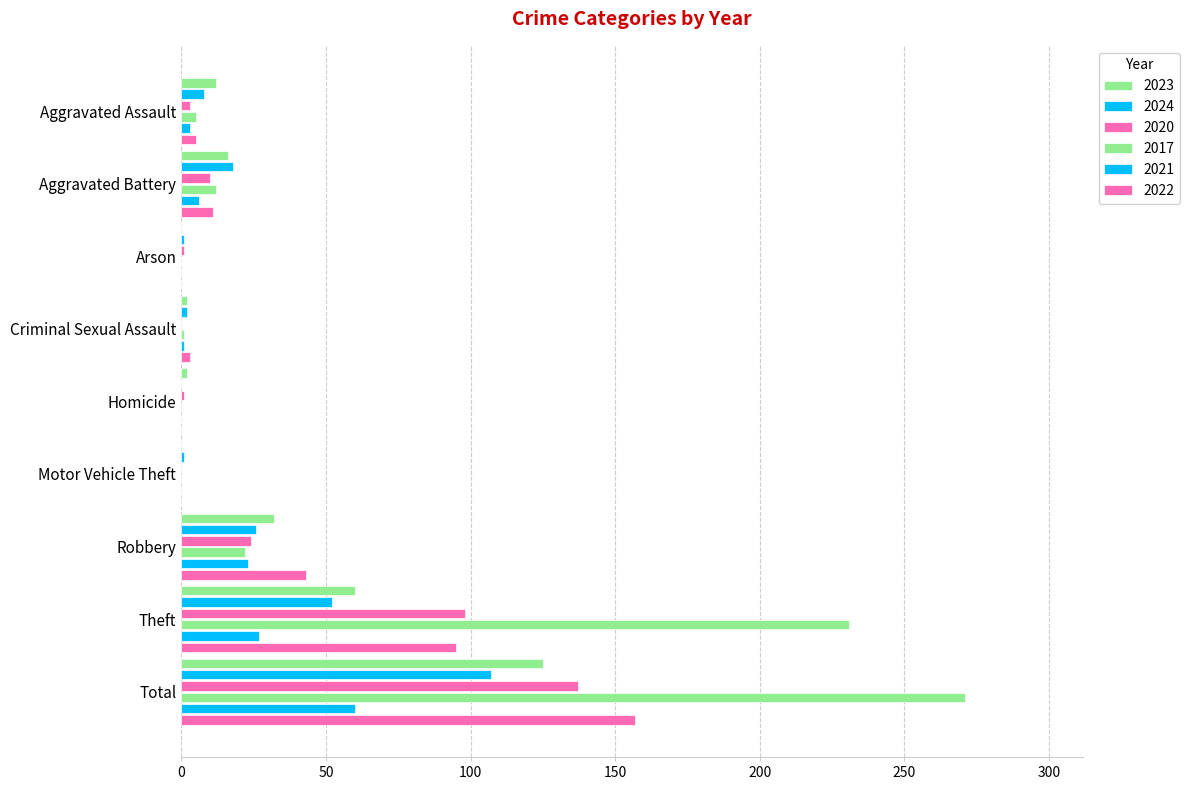

Is it true that 2021 equals 45 at Theft?

False